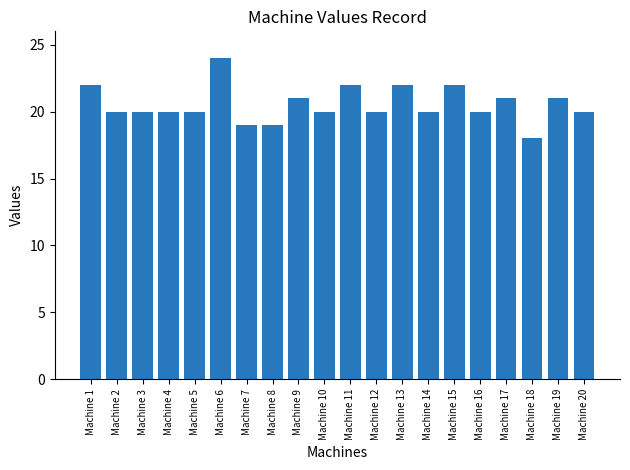

What value does the data have at Machine 14?

20